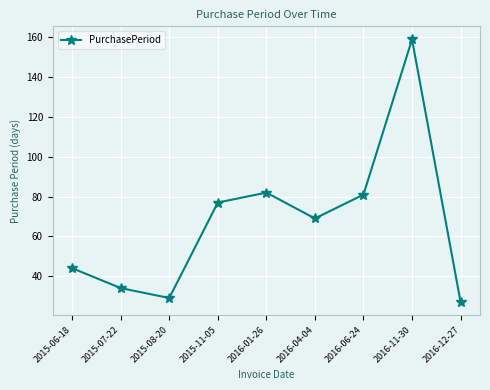

What is the sum of the values at 2016-04-04 and 2016-01-26?

151